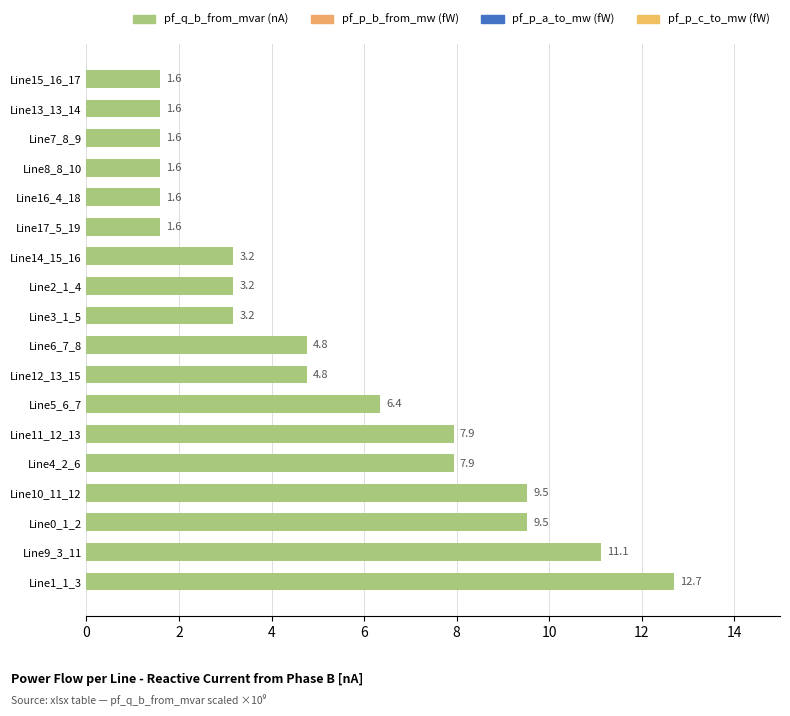

What is the sum of the values at Line1_1_3 and Line6_7_8?

17.5